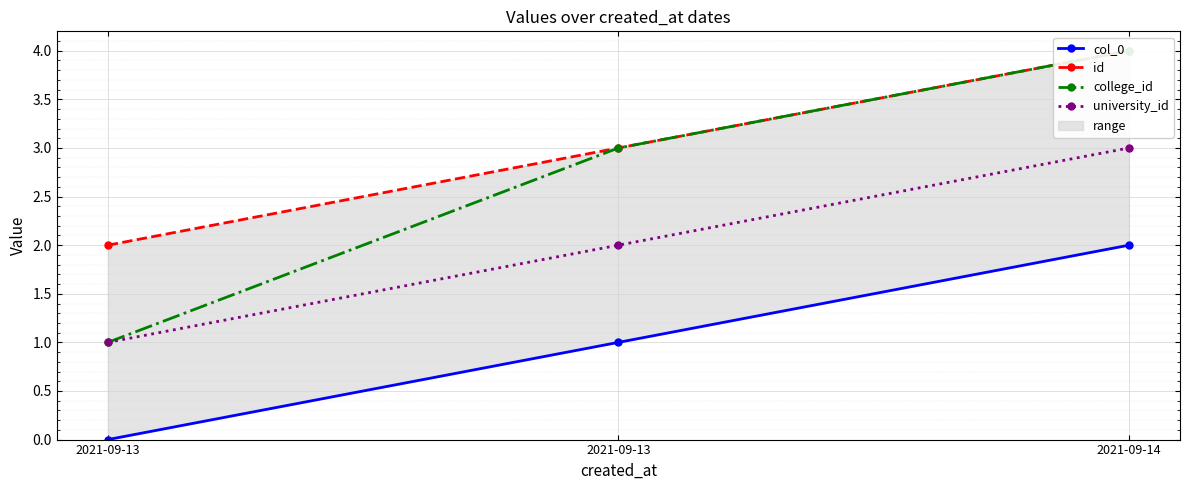

Reading left to right, transcribe all the data shown in this chart.

col_0: 0	1	2
id: 2	3	4
college_id: 1	3	4
university_id: 1	2	3